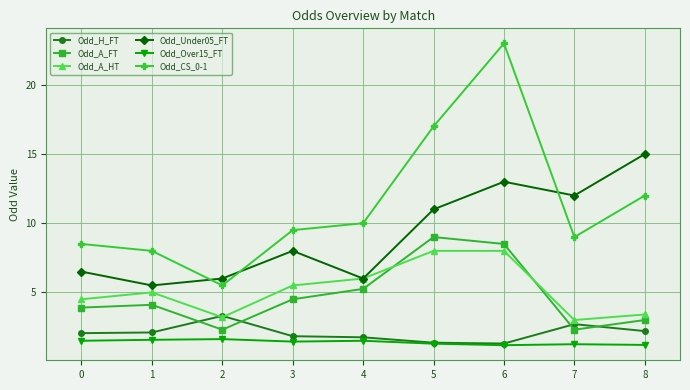

How many interior local peaks does the Odd_A_FT series have?

2